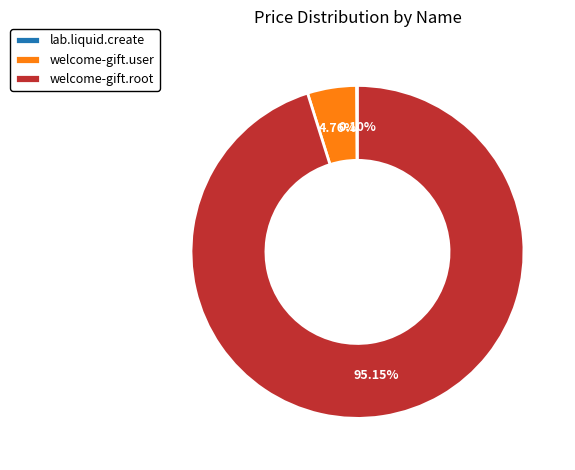

Which slice is the largest?

welcome-gift.root